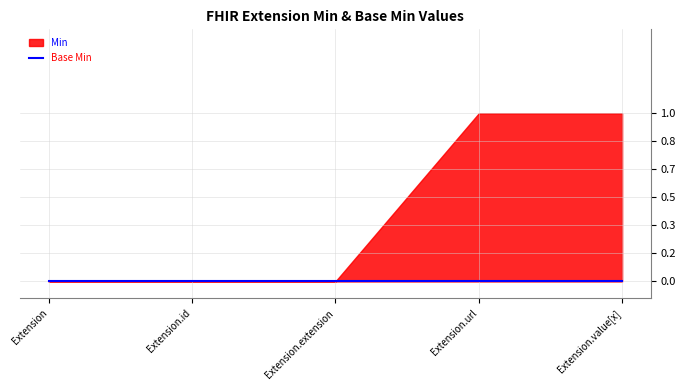

At how many categories does at least one series exceed 0?

2